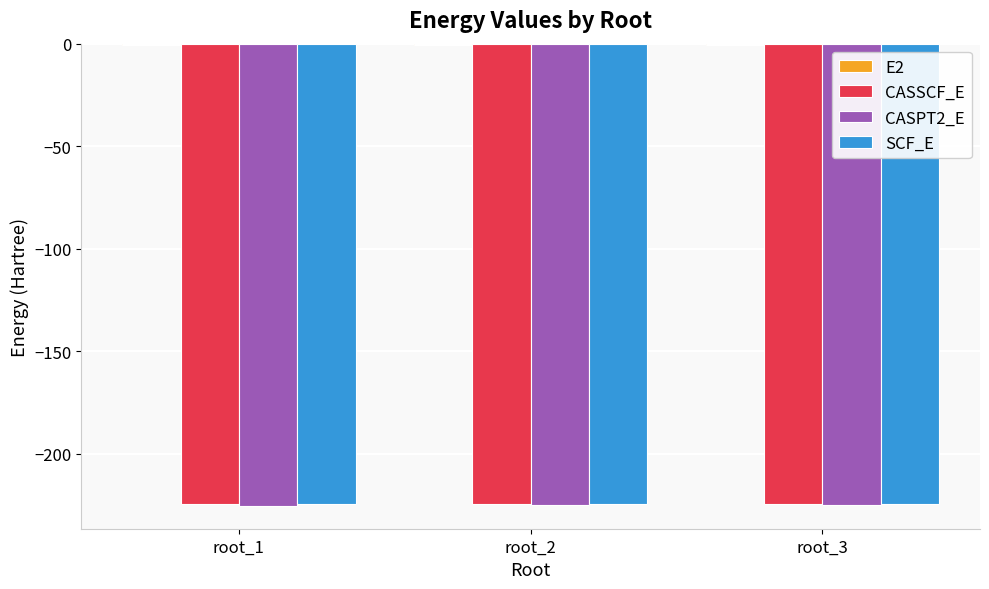

What is the sum of all SCF_E values?

-673.5